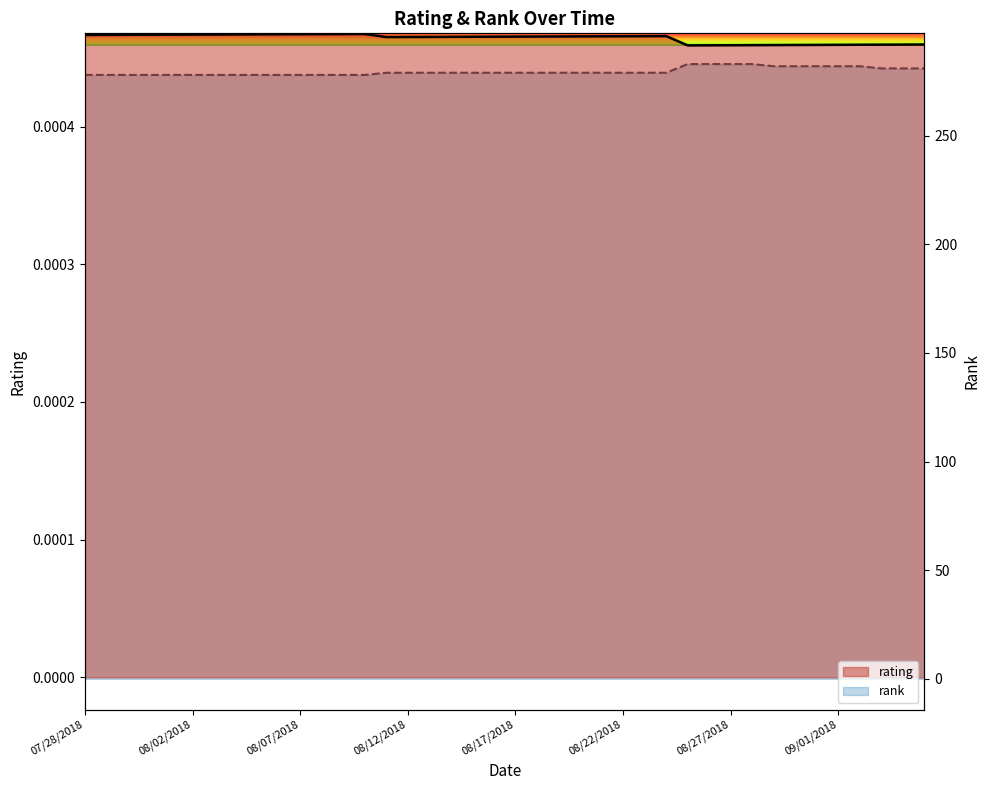

At how many categories does at least one series exceed 276?

40